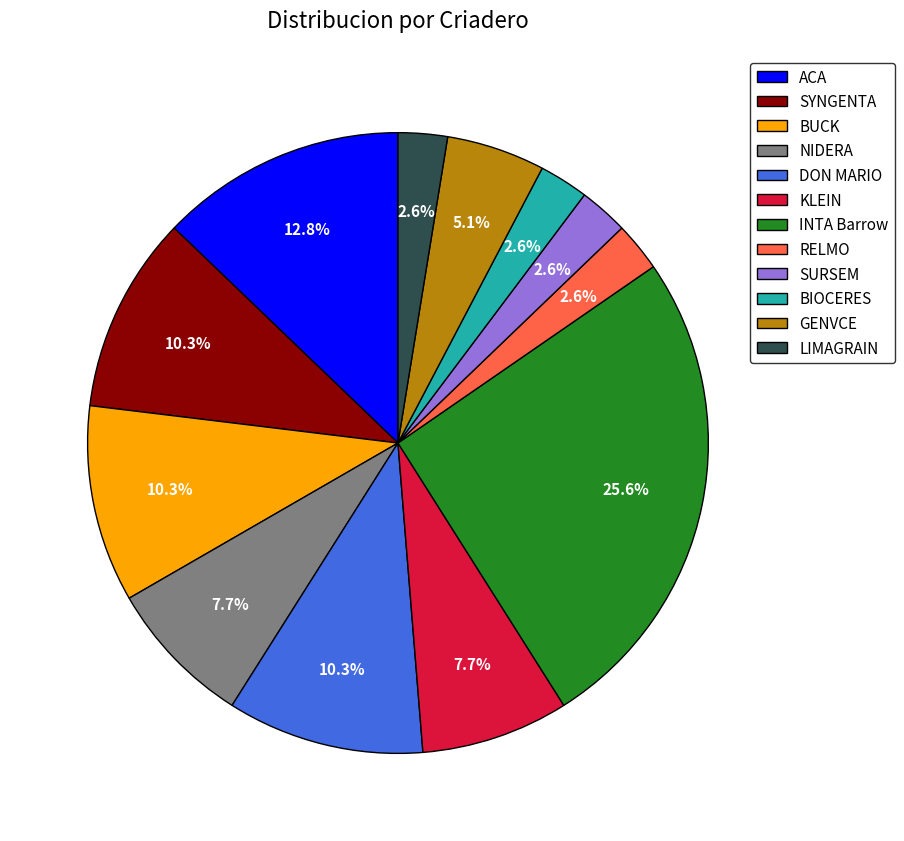

How much of the chart is everything except RELMO?

97.4%